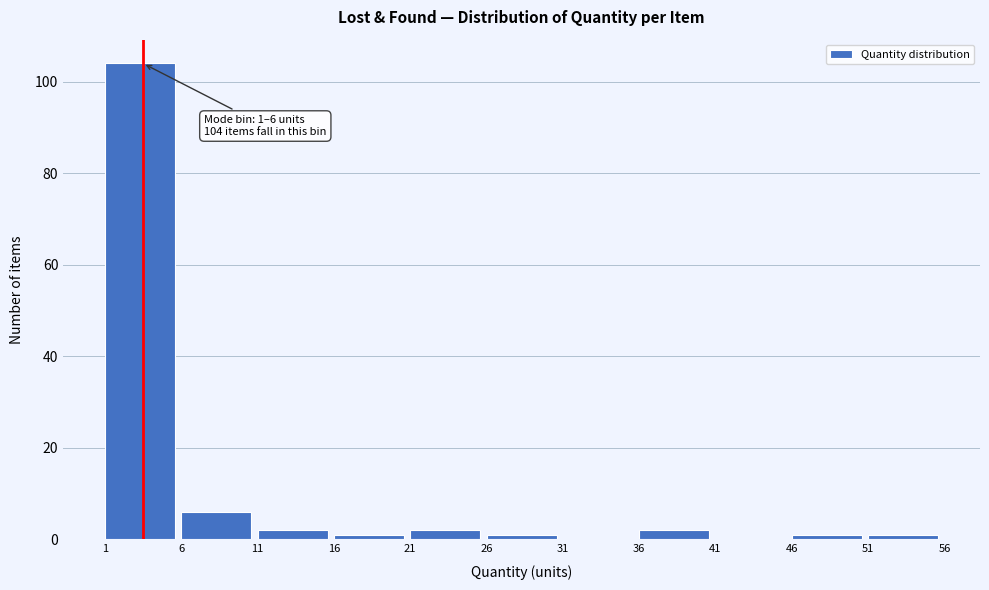

Over which range of the x-axis is the bar tallest?

1 to 6